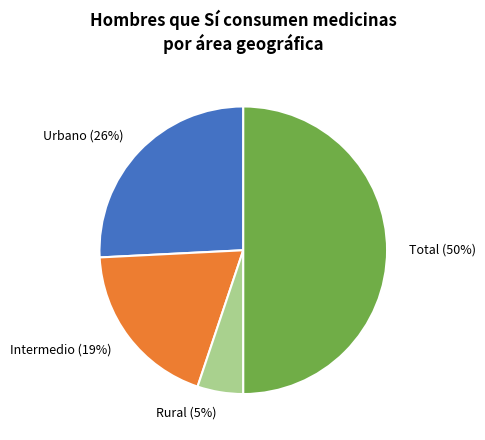

Count the number of slices in the pie.

4